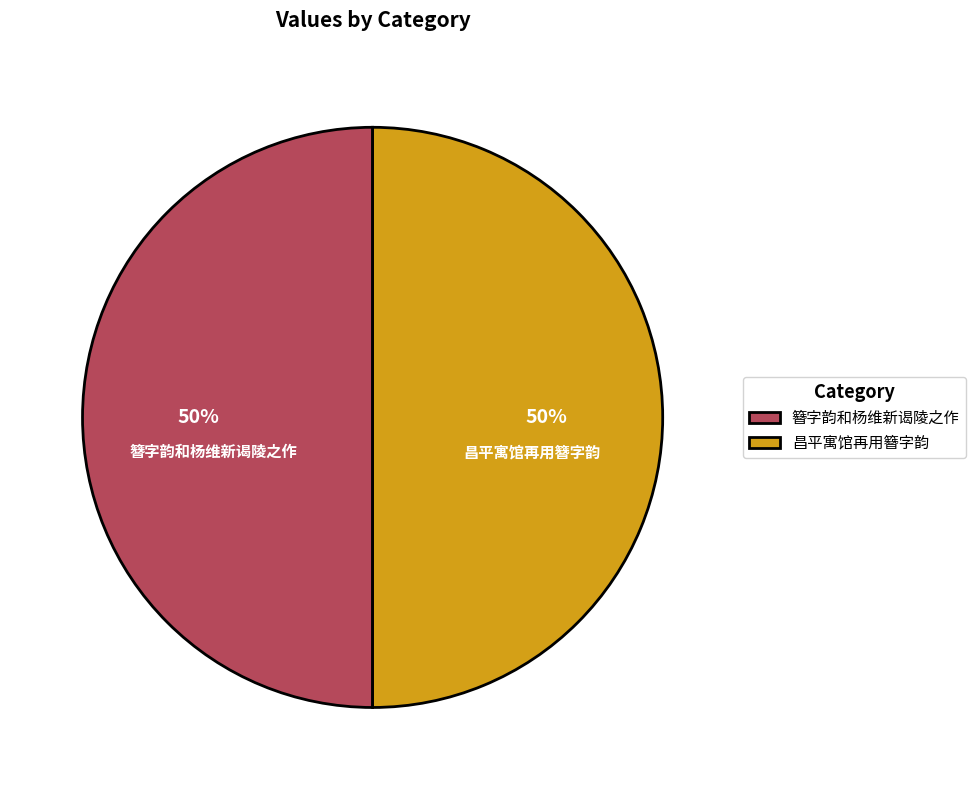

To the nearest percent, what percentage of the pie is 昌平寓馆再用簪字韵?

50%